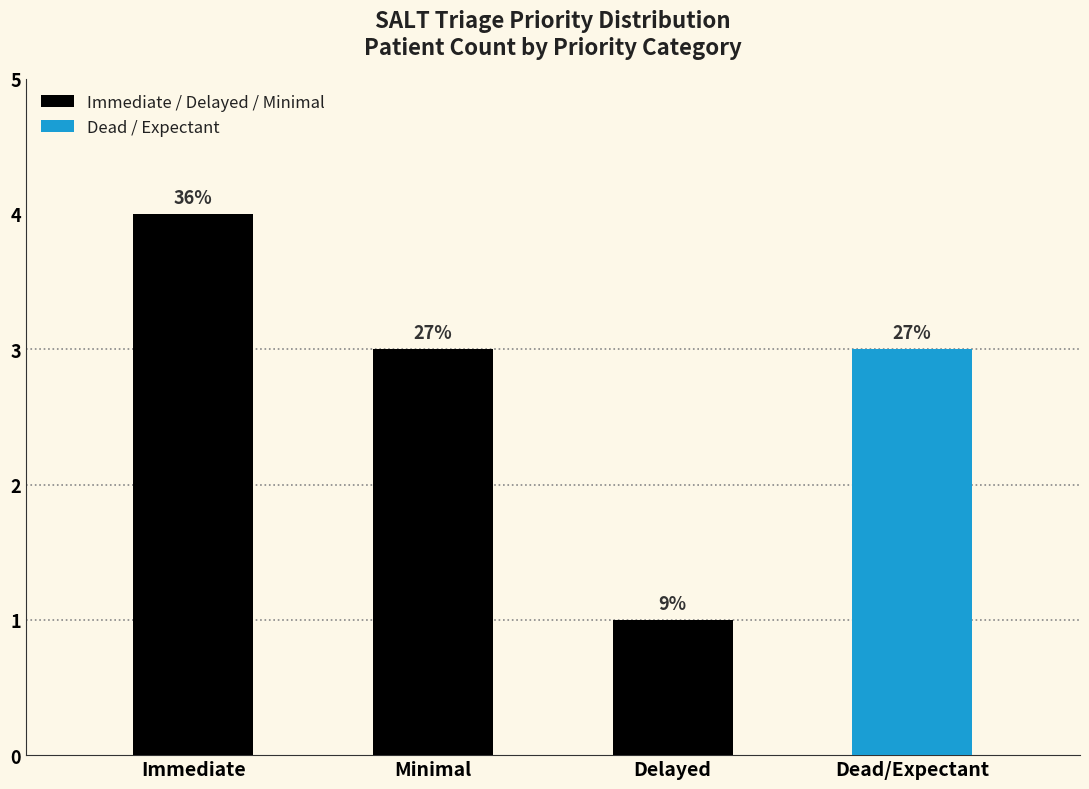

Count the values in the range 3 to 4.

3